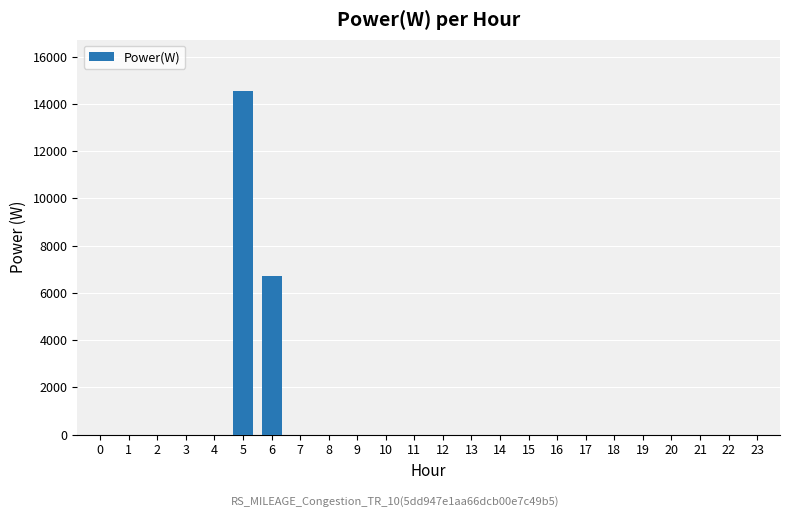

What is the maximum value shown in the chart?

14535